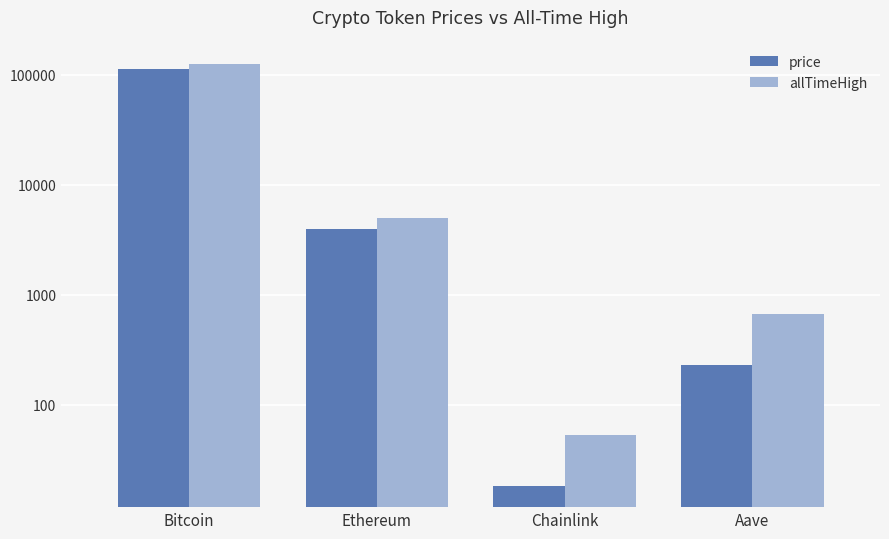

Is it true that allTimeHigh equals 661.7 at Aave?

True